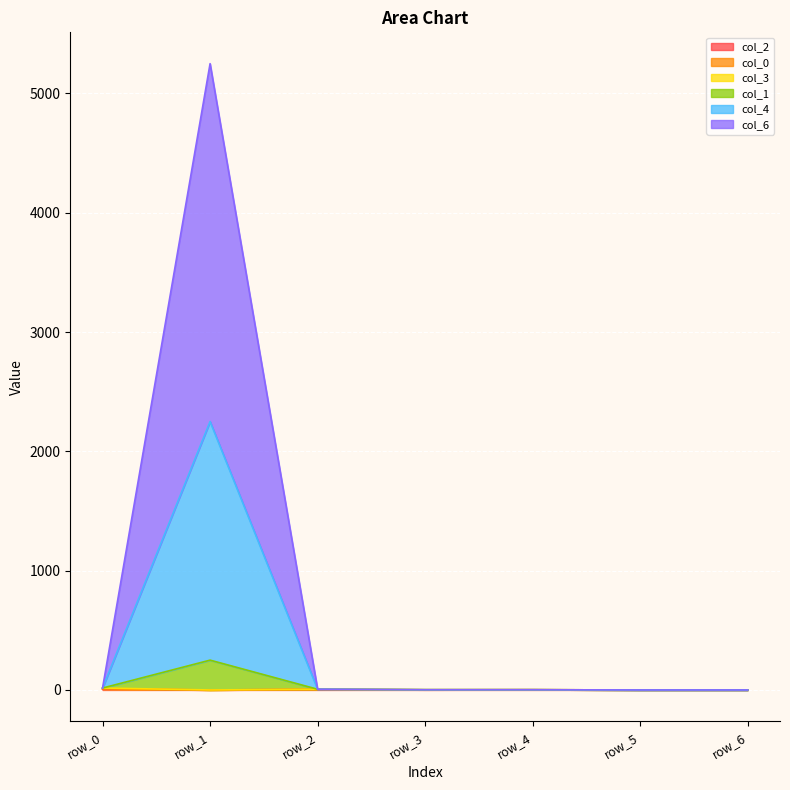

Does the chart display data point markers on the line(s)?

No